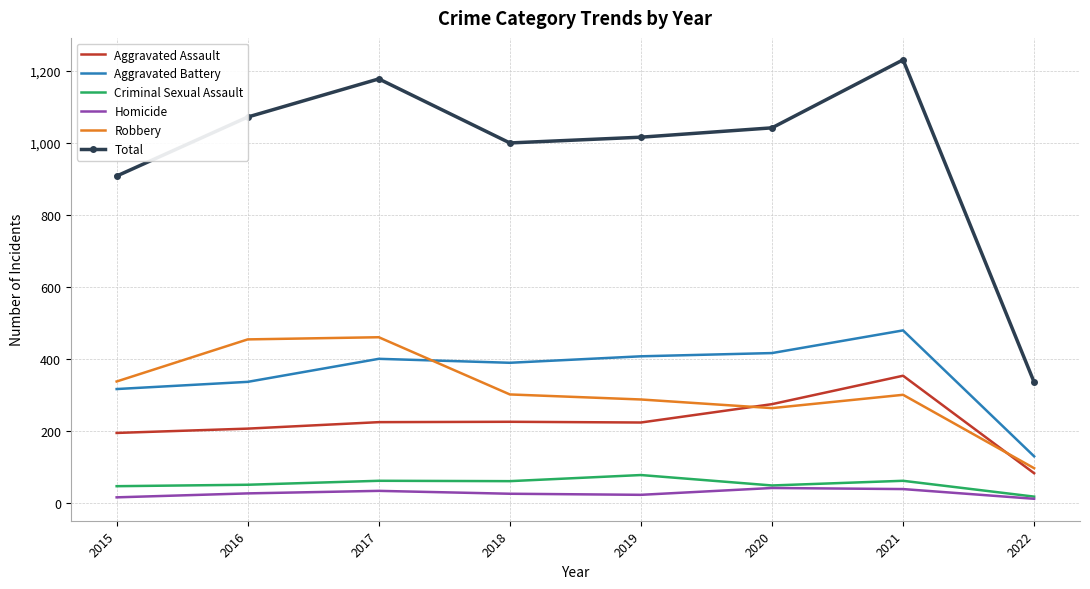

What is the sum of the Aggravated Assault values at 2017 and 2016?

430